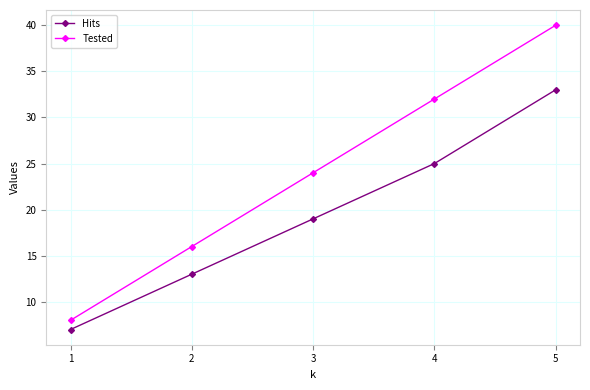

The value of Hits at 1 is 11. True or false?

False